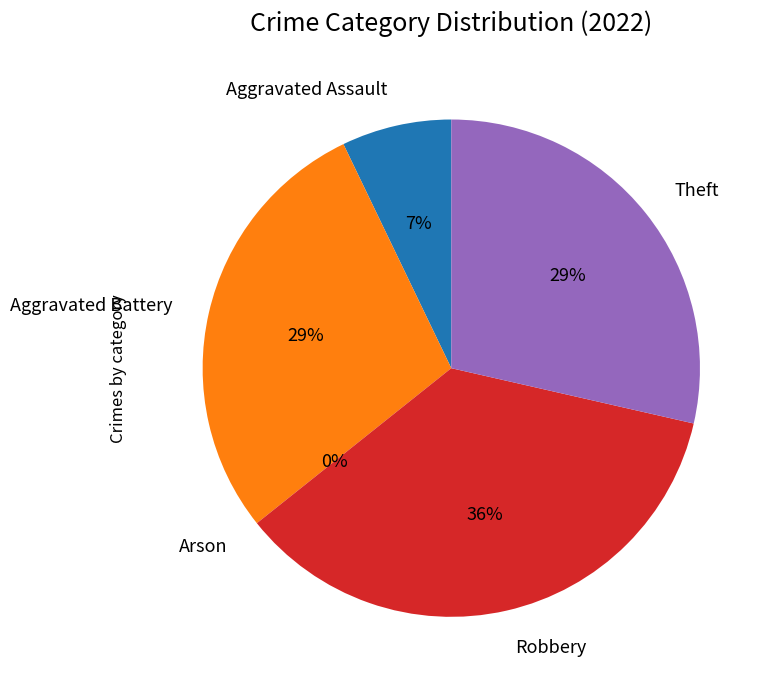

Which has a higher value, Theft or Robbery?

Robbery